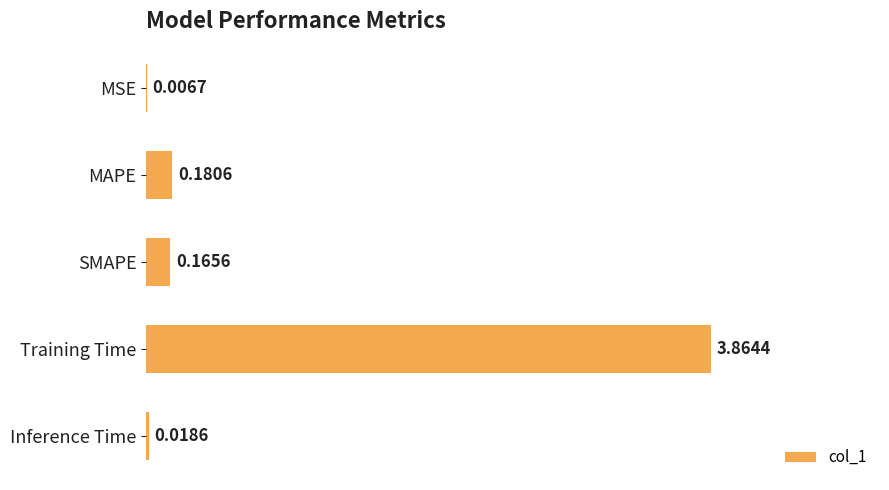

What is the sum of all values?

4.2